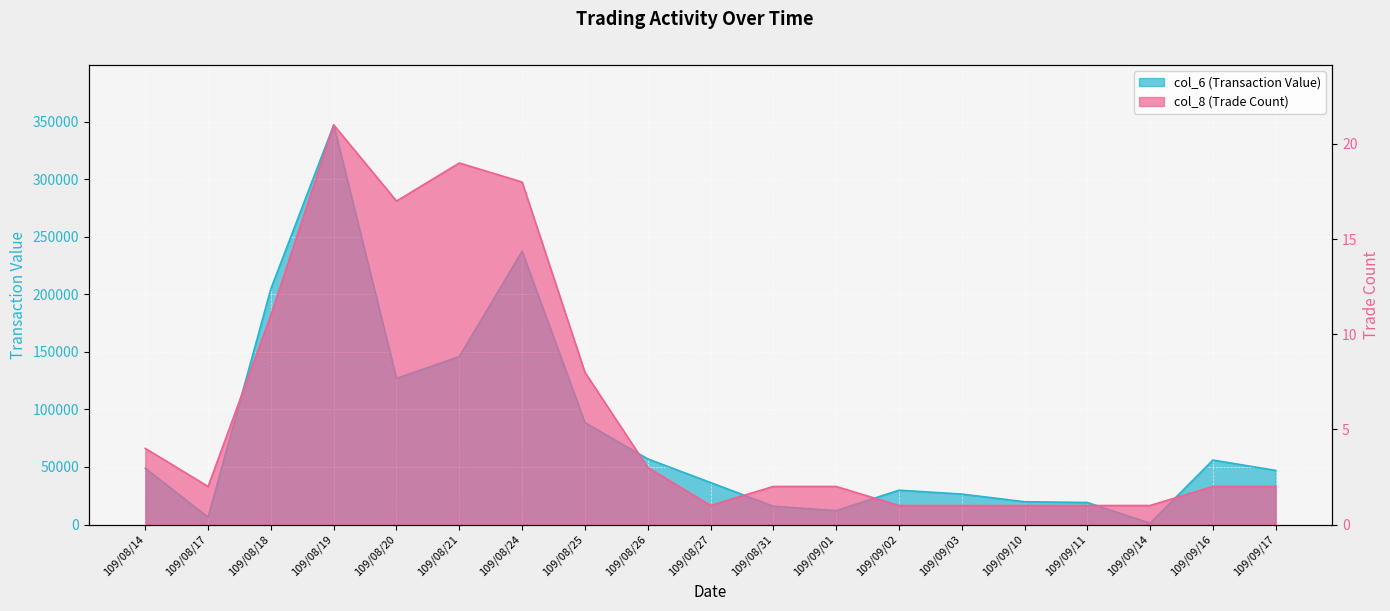

What are all the series names shown in the legend?

col_6 (Transaction Value), col_8 (Trade Count)